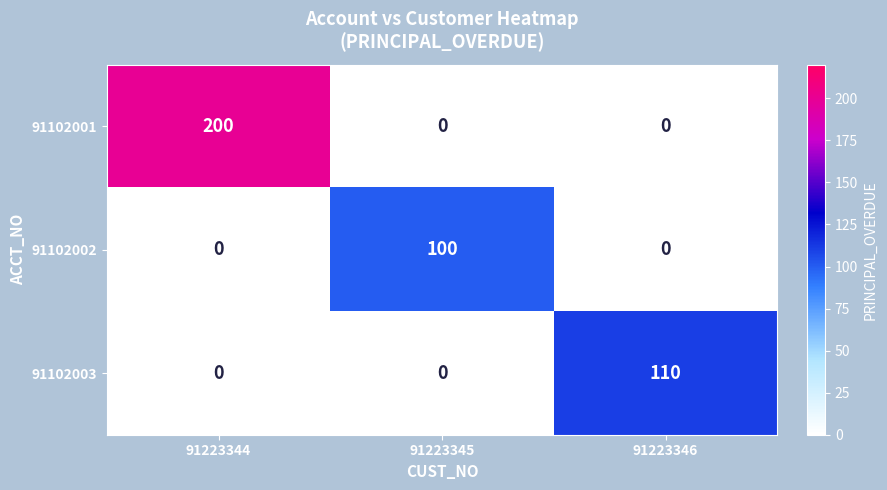

Which series has the largest total across all categories?

91102001